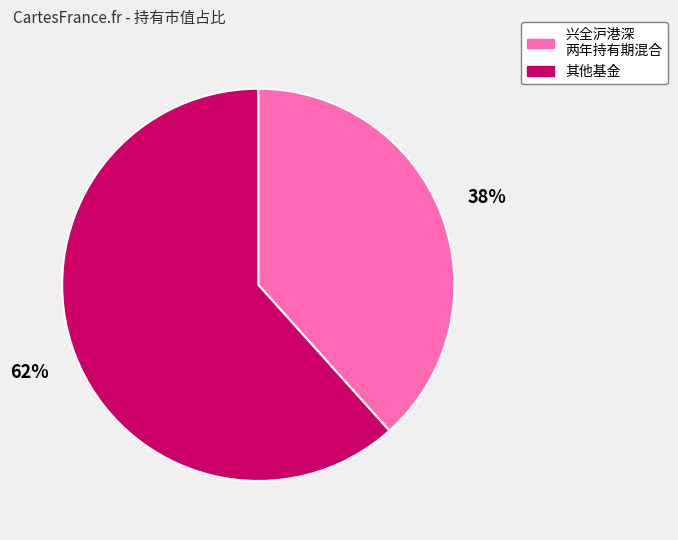

How many segments does this pie chart have?

2